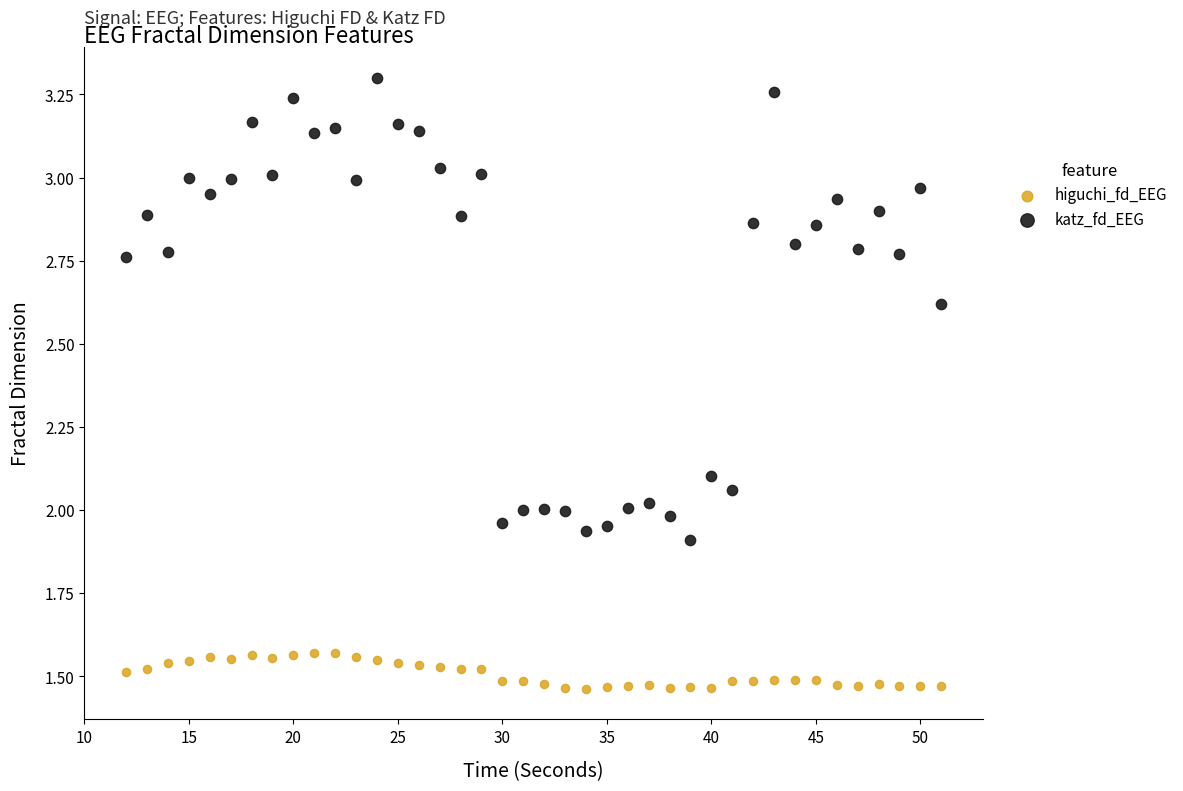

What are all the series names shown in the legend?

higuchi_fd_EEG, katz_fd_EEG